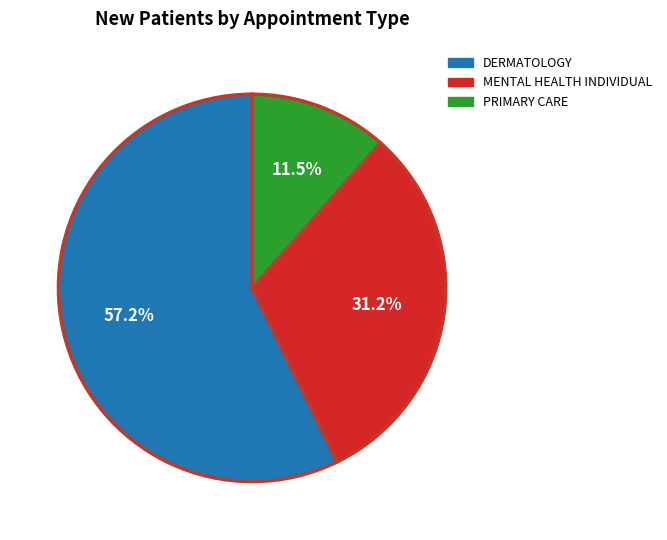

Which category has the biggest portion of the pie?

DERMATOLOGY